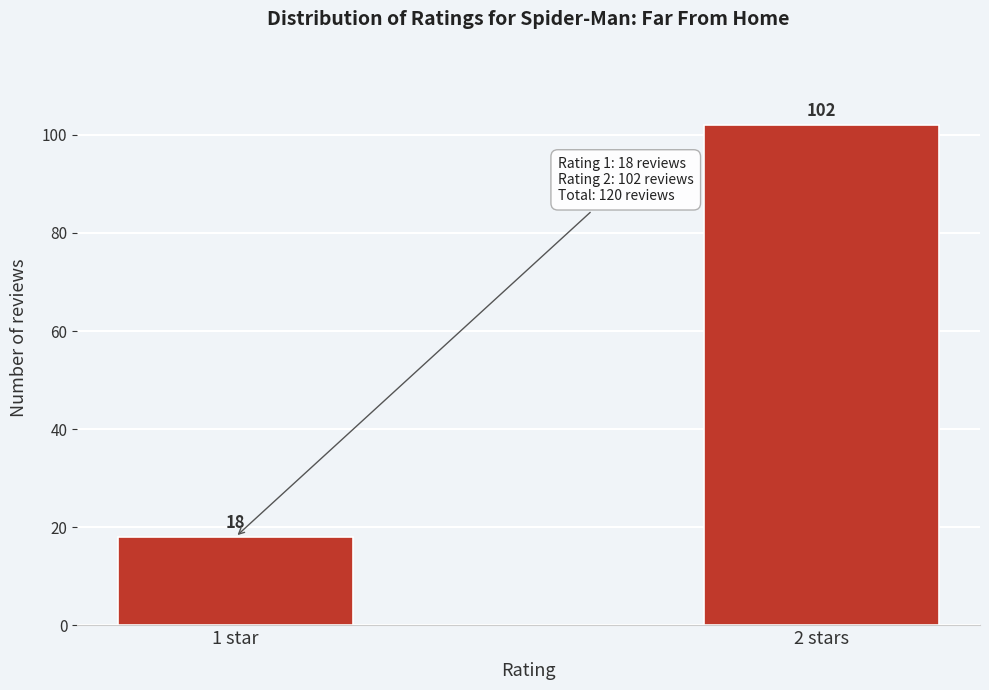

Reading left to right, extract all data points from this chart.

1 star=18	2 stars=102